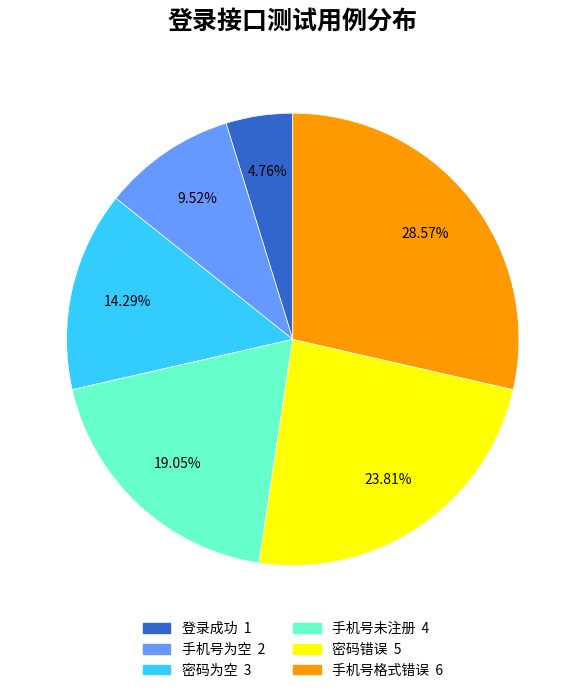

True or false: 密码为空 accounts for 14% of the total.

True